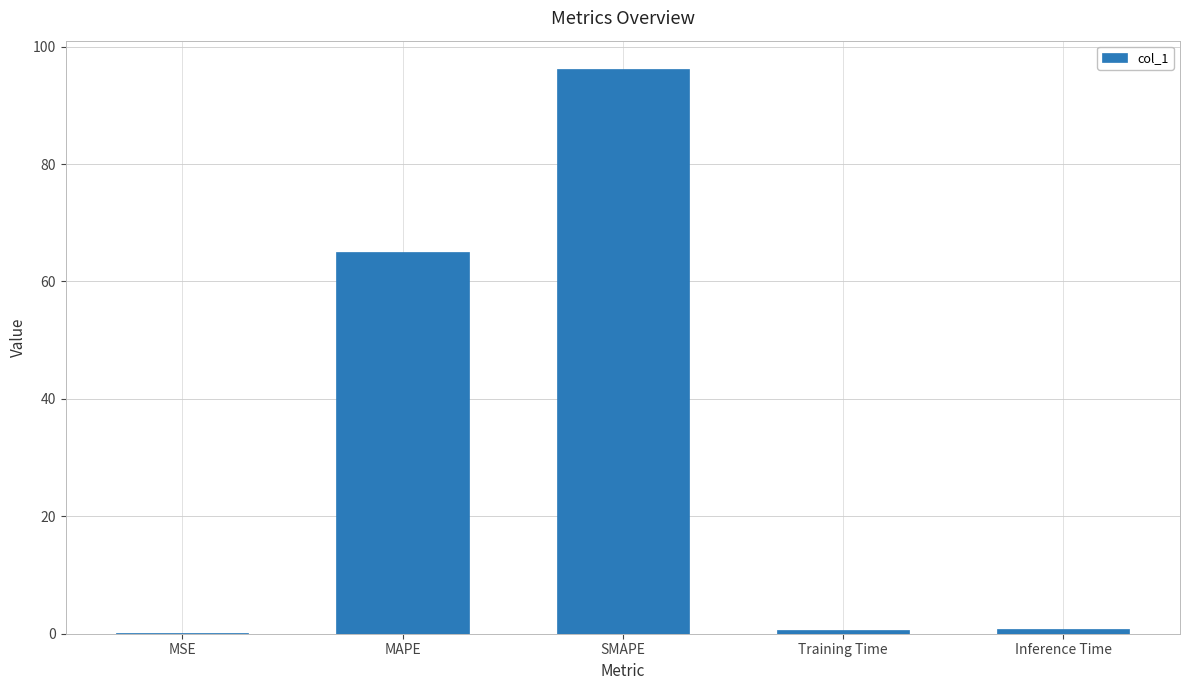

What is the sum of all values?

162.7